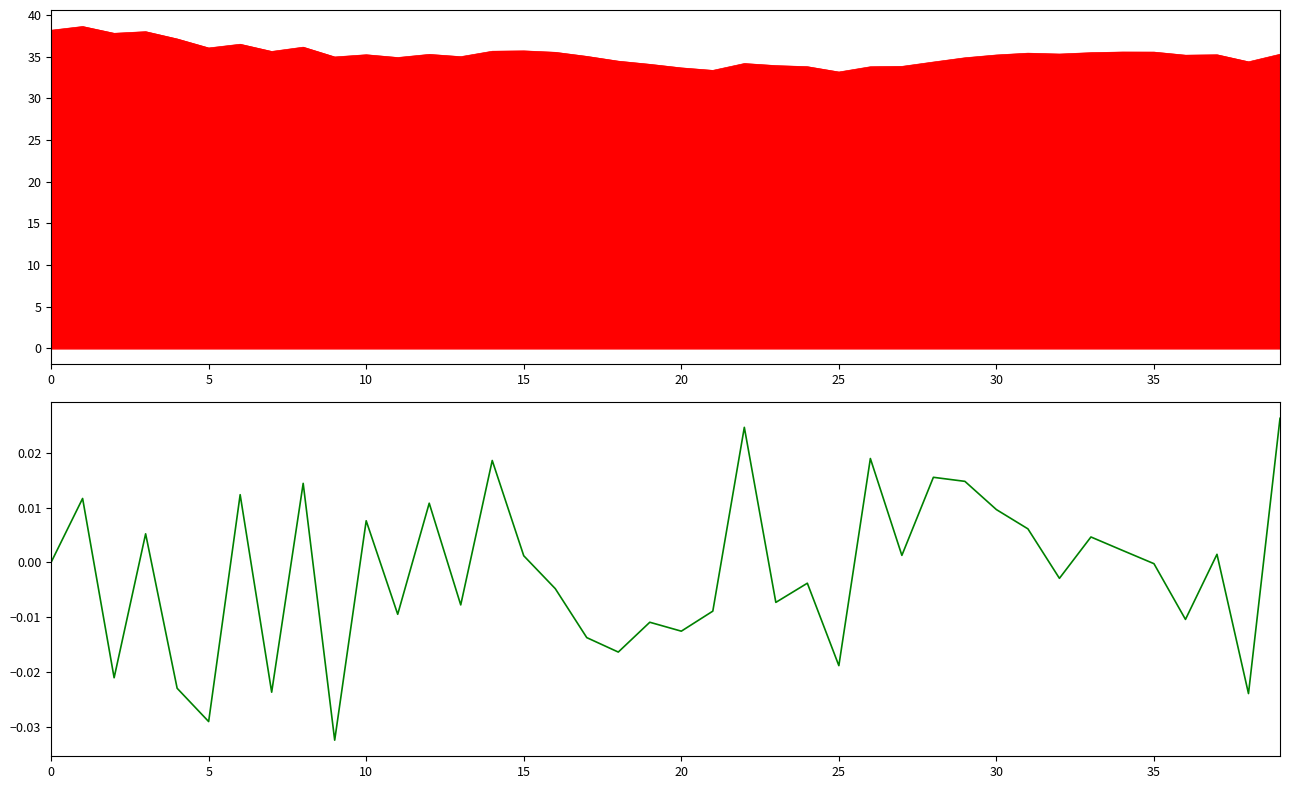

What is the label of the 14th point from the right?

26